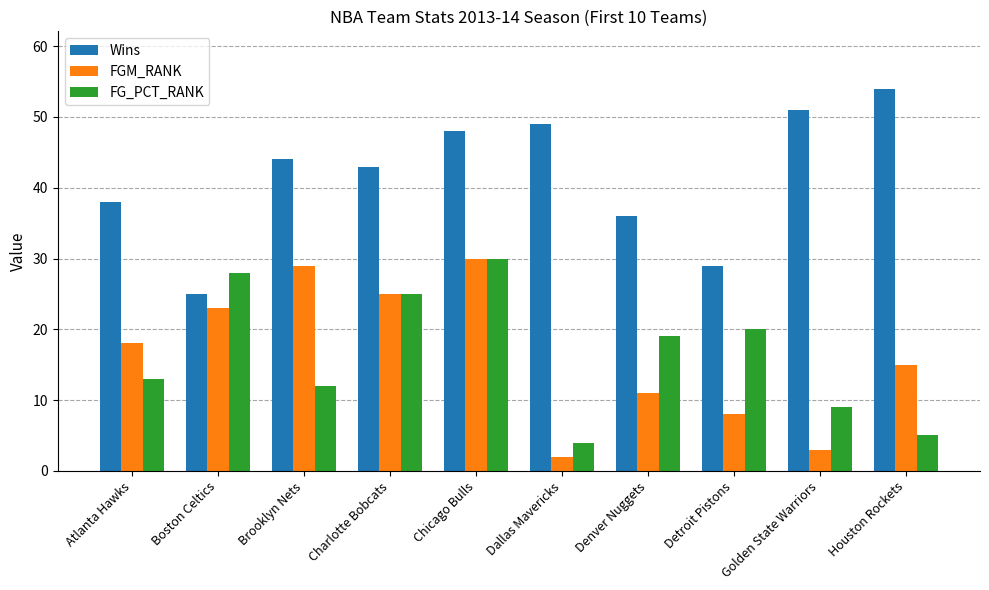

What is the sum of all FG_PCT_RANK values?

165